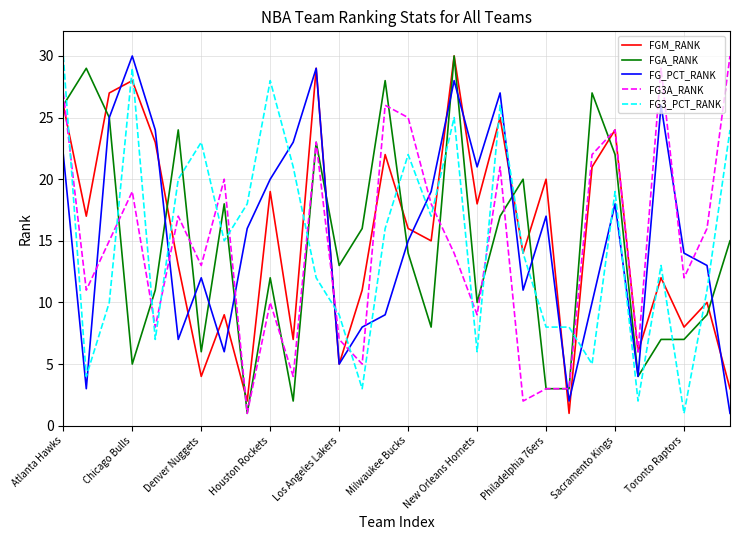

What is the highest value of the FGA_RANK series?

30